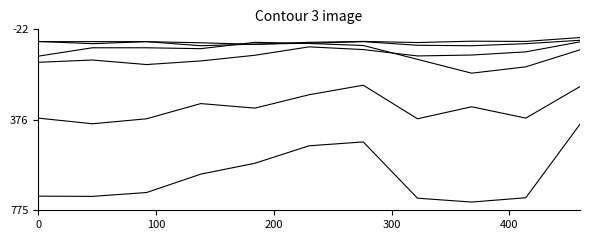

Does the chart display data point markers on the line(s)?

No